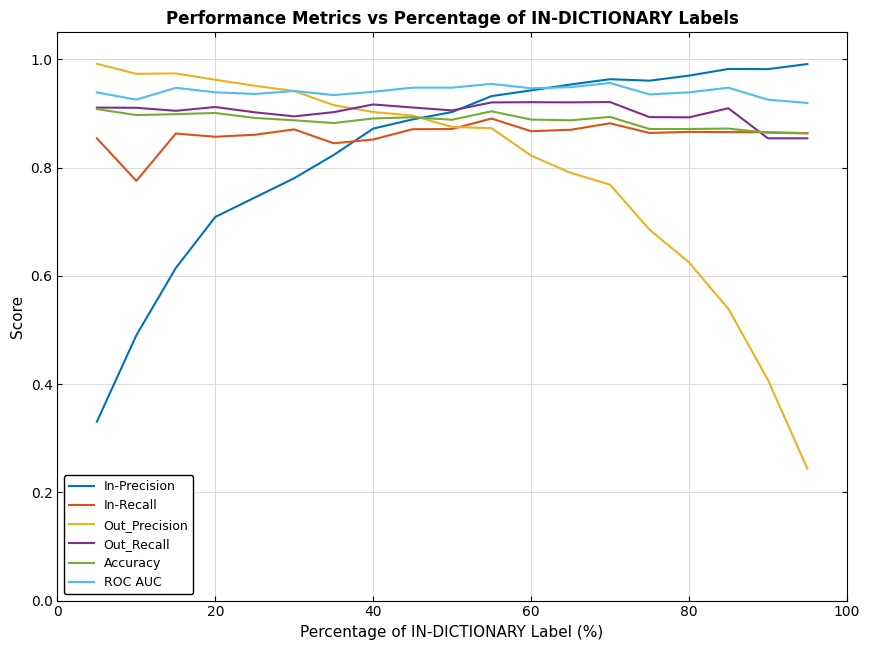

Which series has the widest spread of values?

Out_Precision